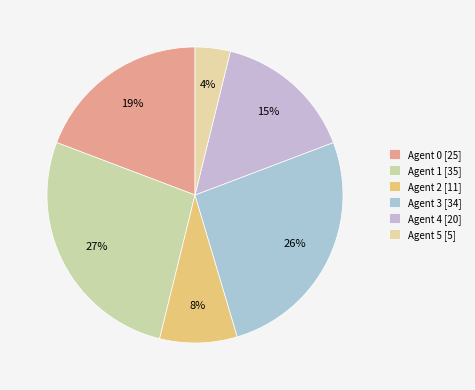

Which slice is the smallest?

5